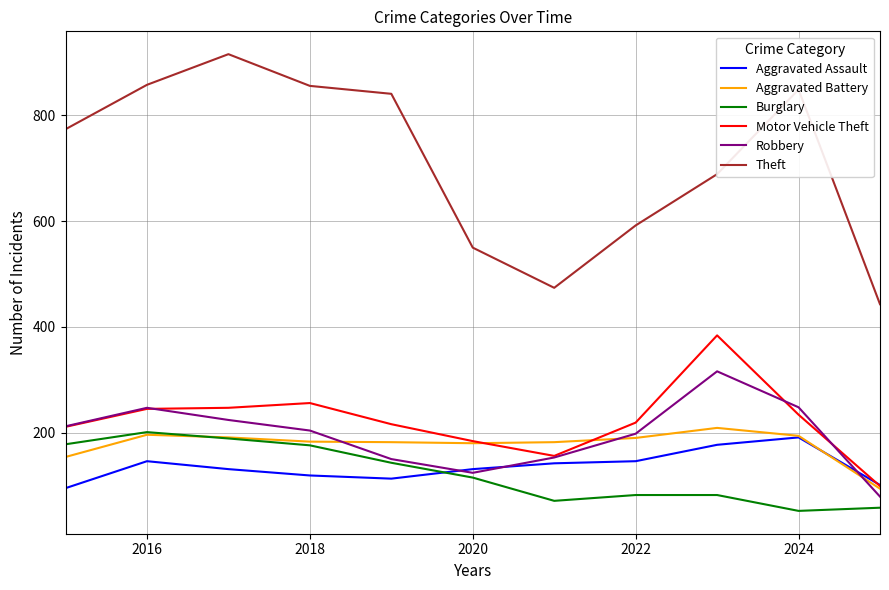

Which series has the widest spread of values?

Theft